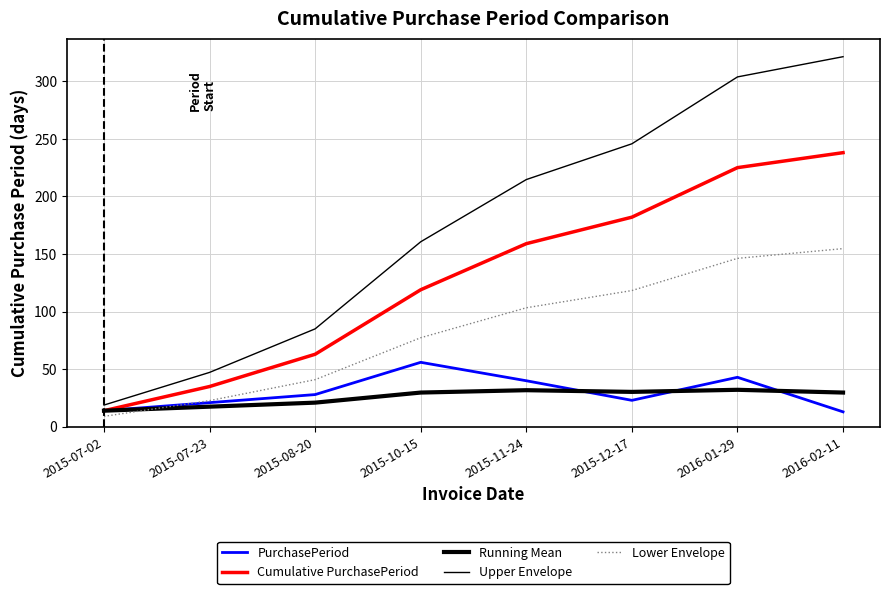

What is the label of the 8th point from the left?

2016-02-11